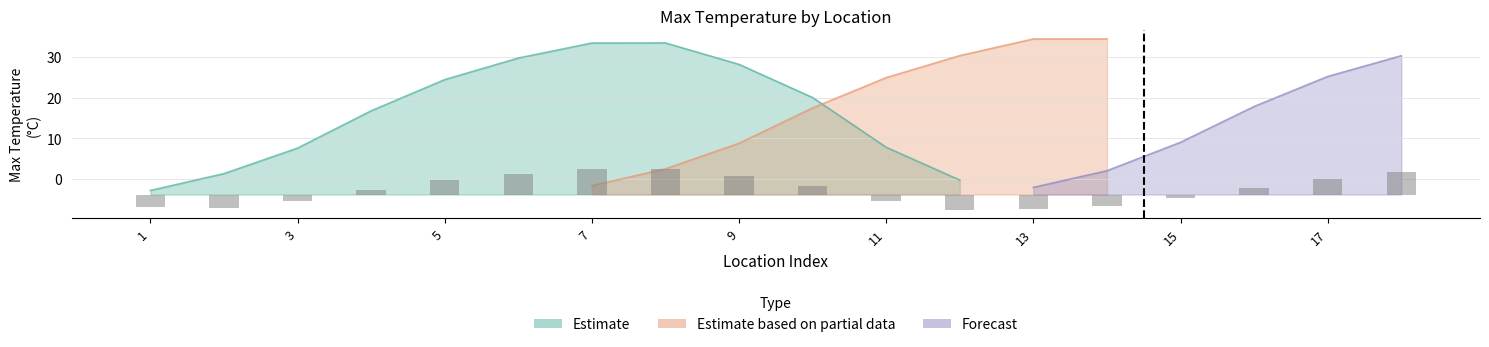

Which series has the largest range (max minus min)?

Estimate